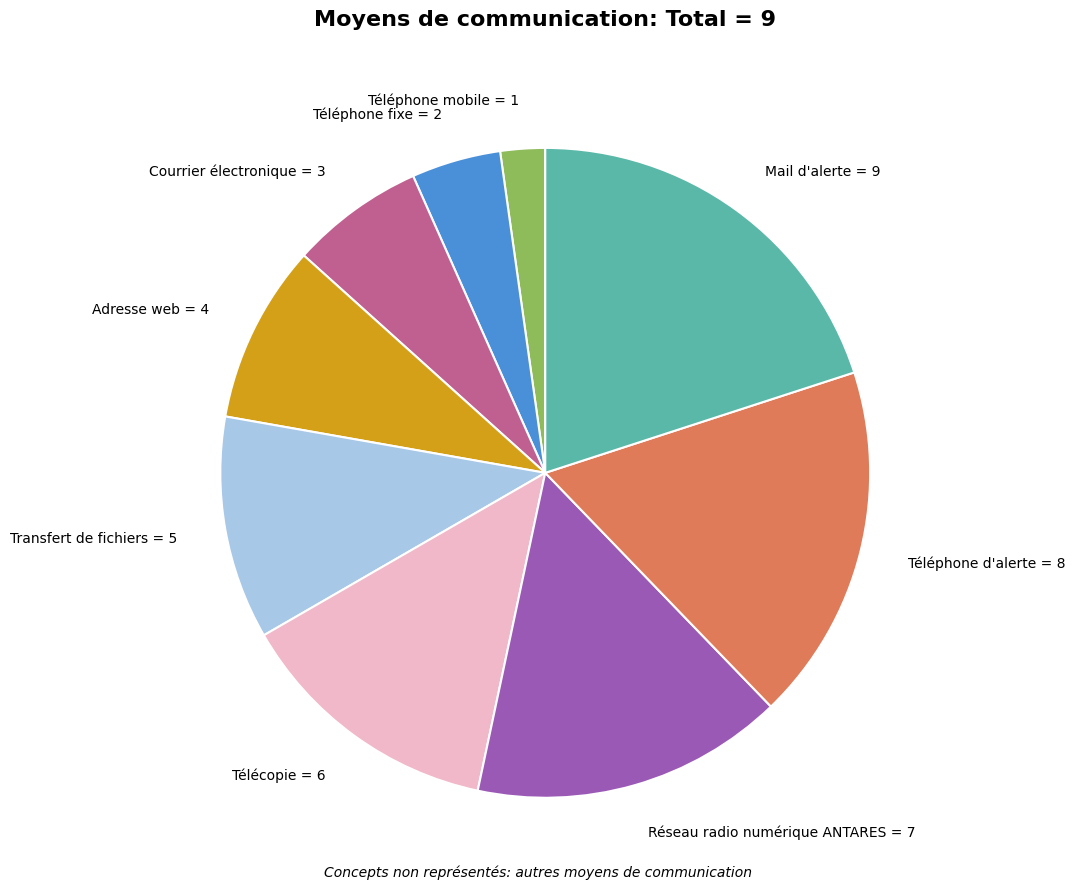

Do Téléphone mobile = 1 and Transfert de fichiers = 5 together represent more than half of the pie?

No